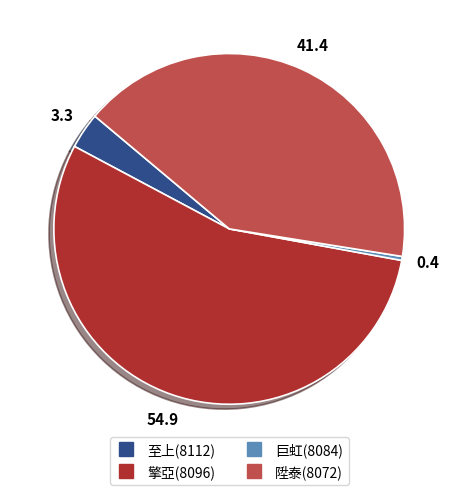

Does any single category account for the majority?

Yes